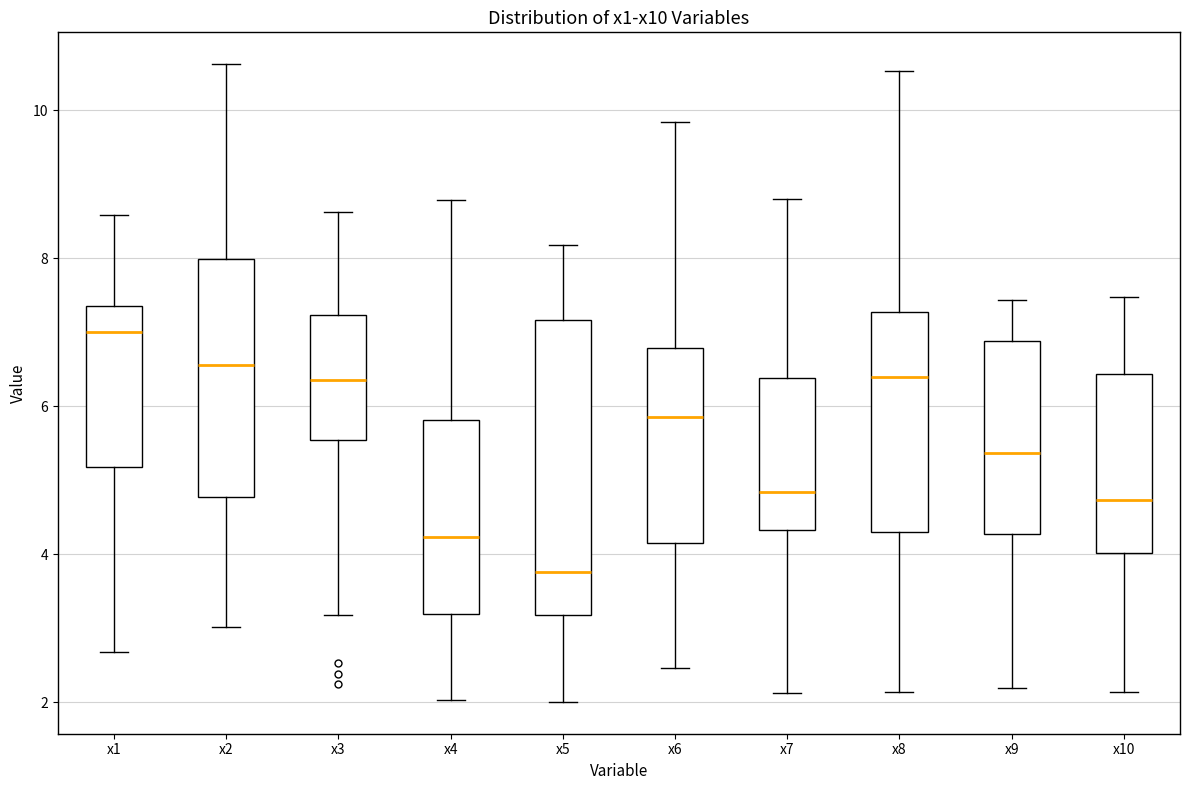

Reading left to right, read every box against the y-axis: the position of its median line, the range the box covers, and the ends of its whiskers. The values are not printed on the chart, so give them approximately, as read against the axis.

x1: median 7.0, box 5.2 to 7.4, whiskers 2.6 to 8.6
x2: median 6.6, box 4.8 to 8.0, whiskers 3.0 to 10.6
x3: median 6.4, box 5.6 to 7.2, whiskers 3.2 to 8.6
x4: median 4.2, box 3.2 to 5.8, whiskers 2.0 to 8.8
x5: median 3.8, box 3.2 to 7.2, whiskers 2.0 to 8.2
x6: median 5.8, box 4.2 to 6.8, whiskers 2.4 to 9.8
x7: median 4.8, box 4.4 to 6.4, whiskers 2.2 to 8.8
x8: median 6.4, box 4.2 to 7.2, whiskers 2.2 to 10.6
x9: median 5.4, box 4.2 to 6.8, whiskers 2.2 to 7.4
x10: median 4.8, box 4.0 to 6.4, whiskers 2.2 to 7.4